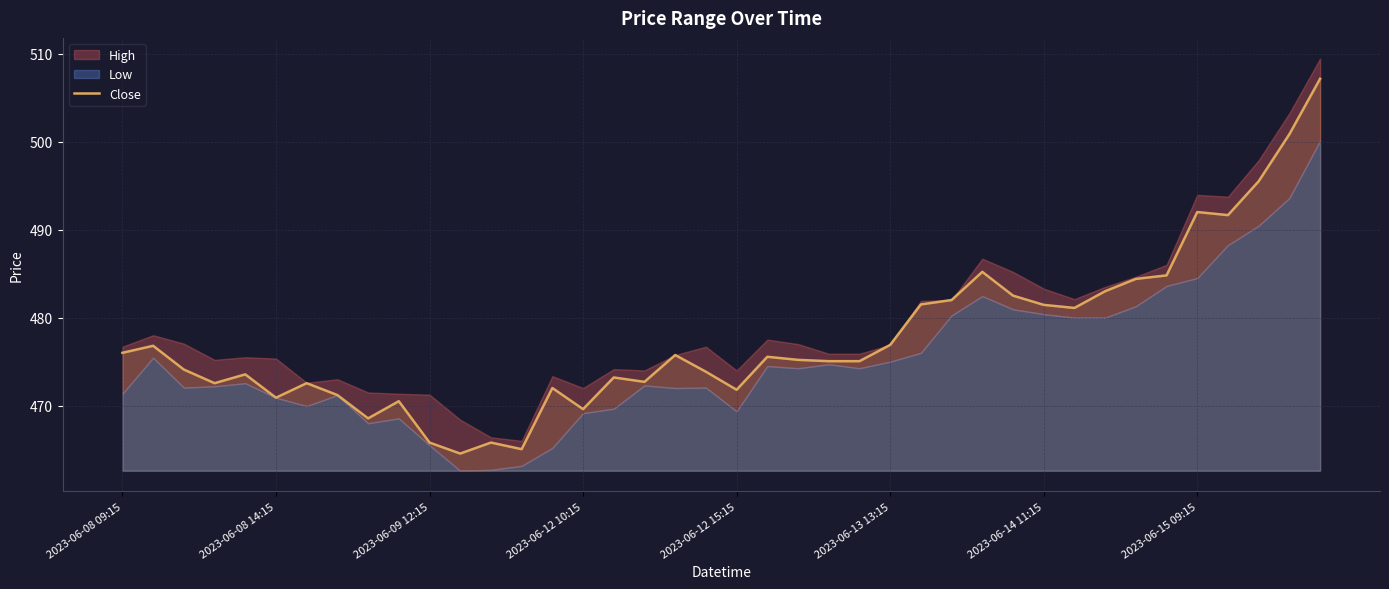

What is the highest value of the Close series?

507.1